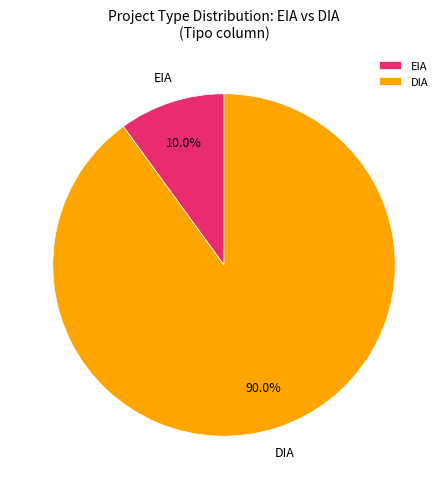

Between DIA and EIA, which is larger?

DIA